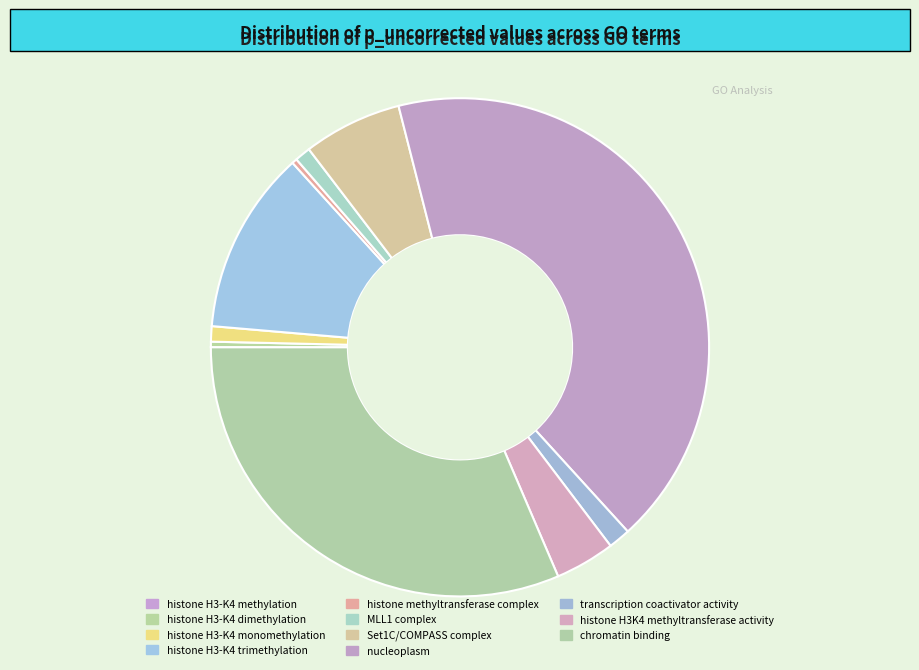

To the nearest percent, what is the average slice percentage?

9%